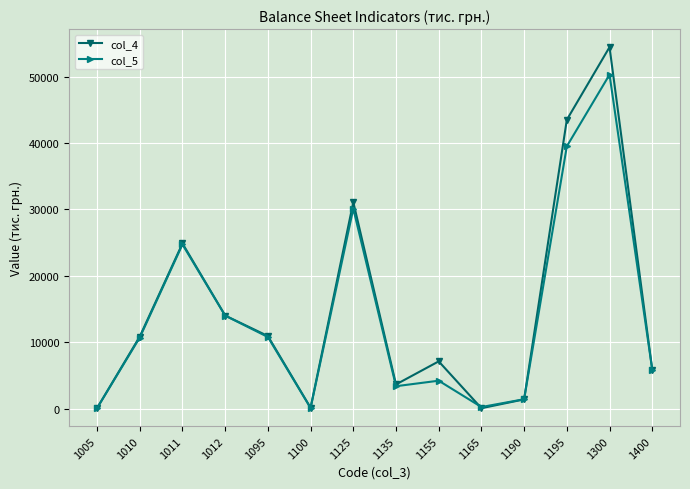

The value of col_5 at 1011 is 40467. True or false?

False